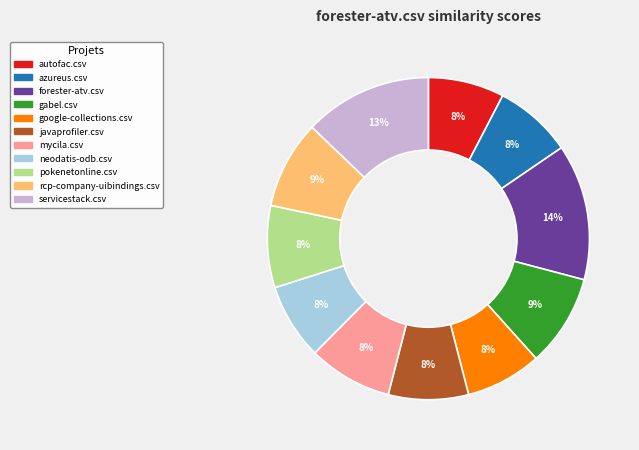

Between forester-atv.csv and gabel.csv, which is larger?

forester-atv.csv